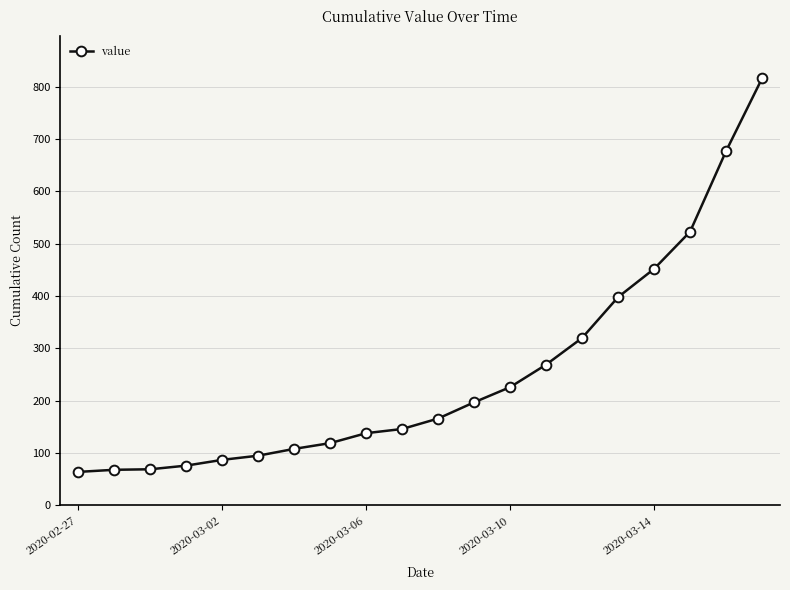

What is the difference between the maximum and minimum values?

752